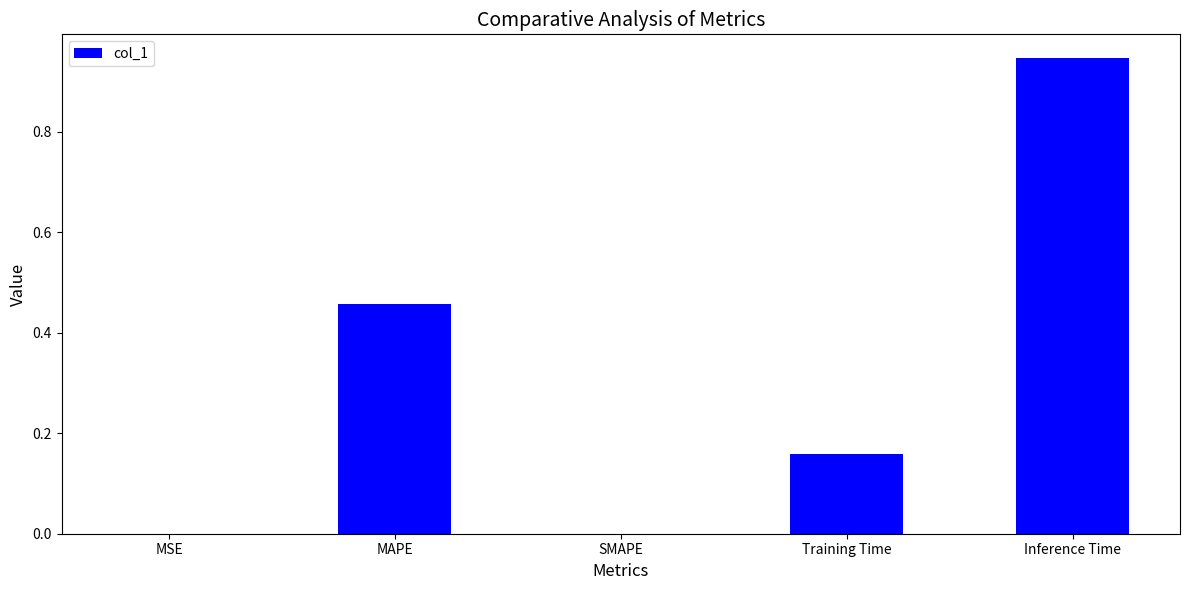

Is it true that the value at MAPE is 0.1?

False